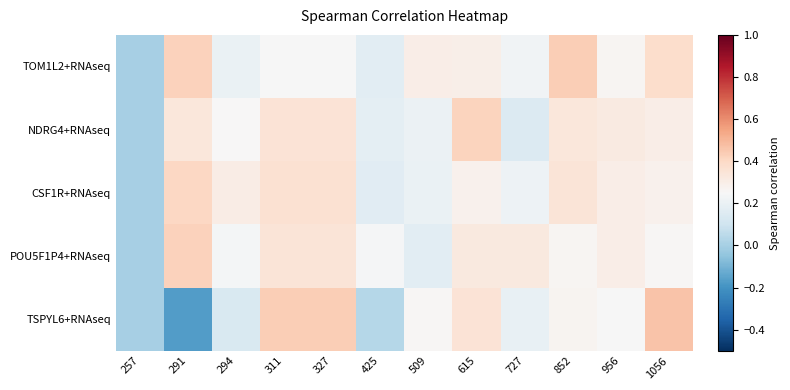

At 727, list the series in order from smallest to largest.

NDRG4+RNAseq, TSPYL6+RNAseq, CSF1R+RNAseq, TOM1L2+RNAseq, POU5F1P4+RNAseq